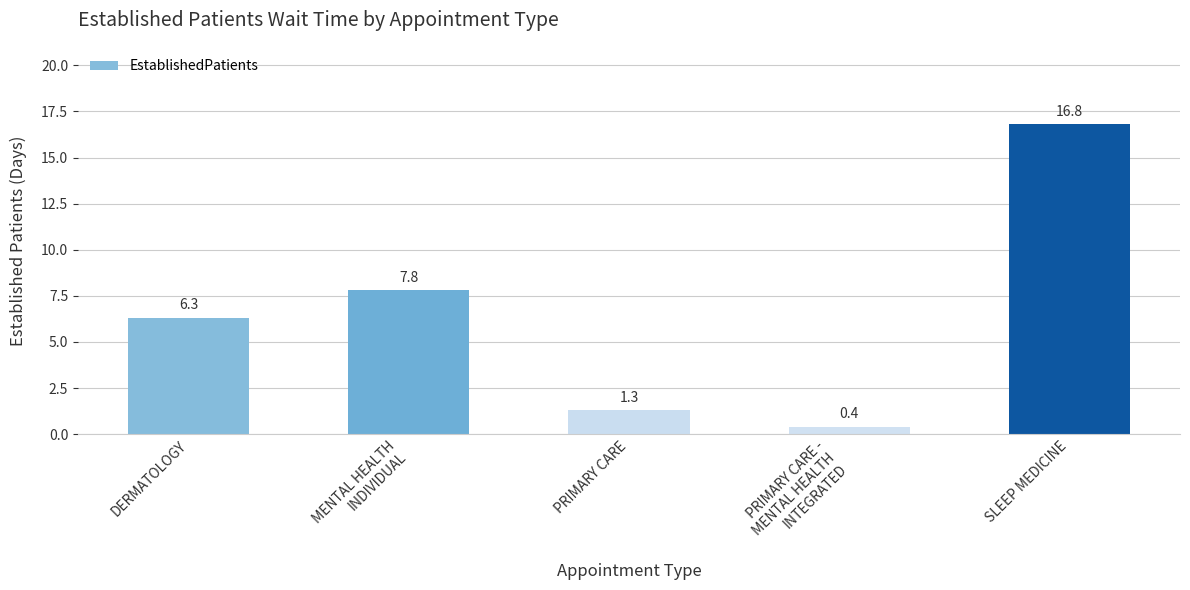

List the labels in order of value, largest first.

SLEEP MEDICINE, MENTAL HEALTH
INDIVIDUAL, DERMATOLOGY, PRIMARY CARE, PRIMARY CARE -
MENTAL HEALTH
INTEGRATED